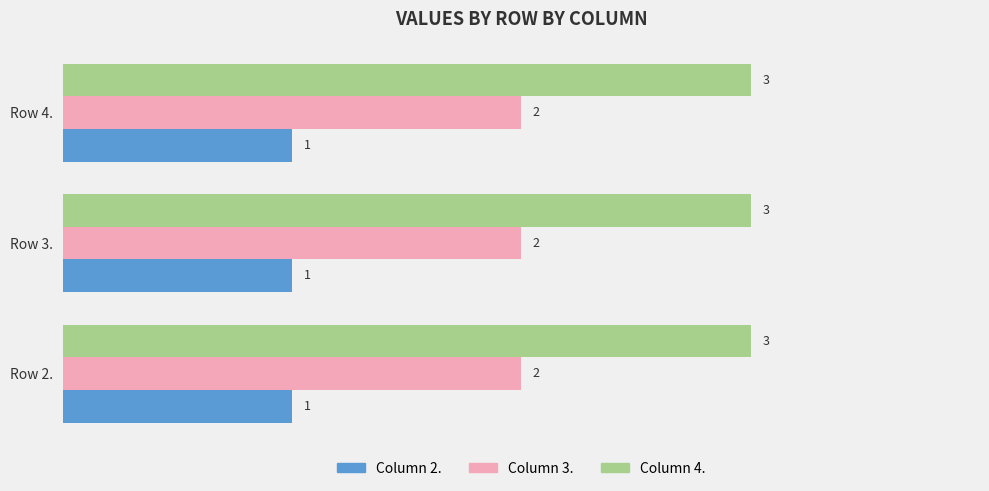

At how many categories does at least one series exceed 2?

3